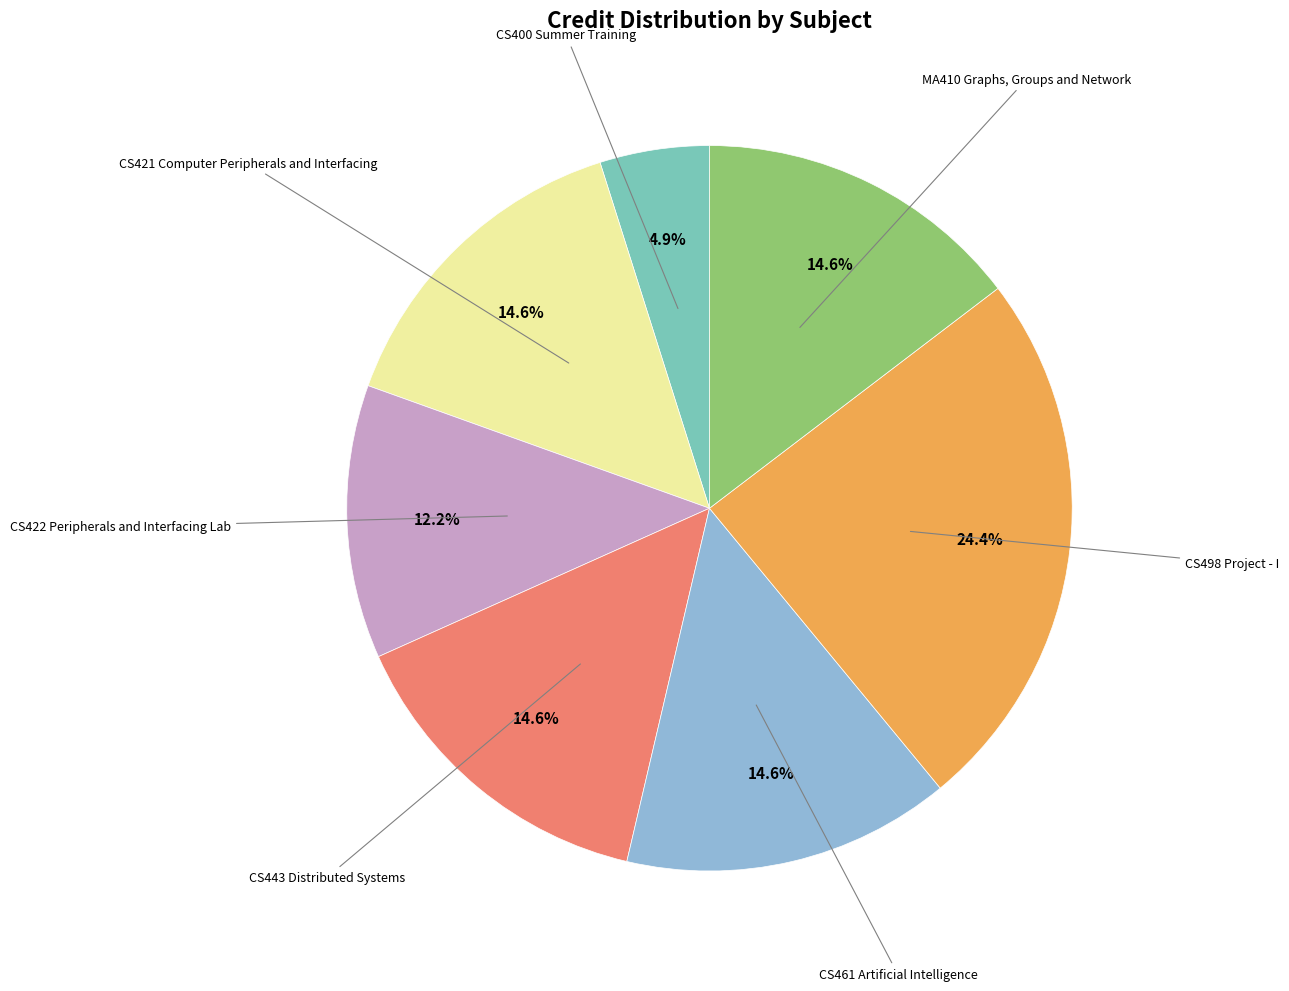

How many segments does this pie chart have?

7